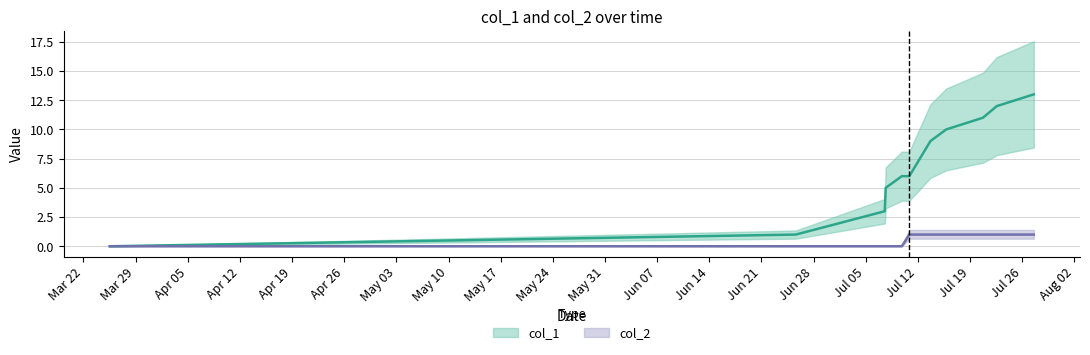

At how many categories does at least one series exceed 0?

11